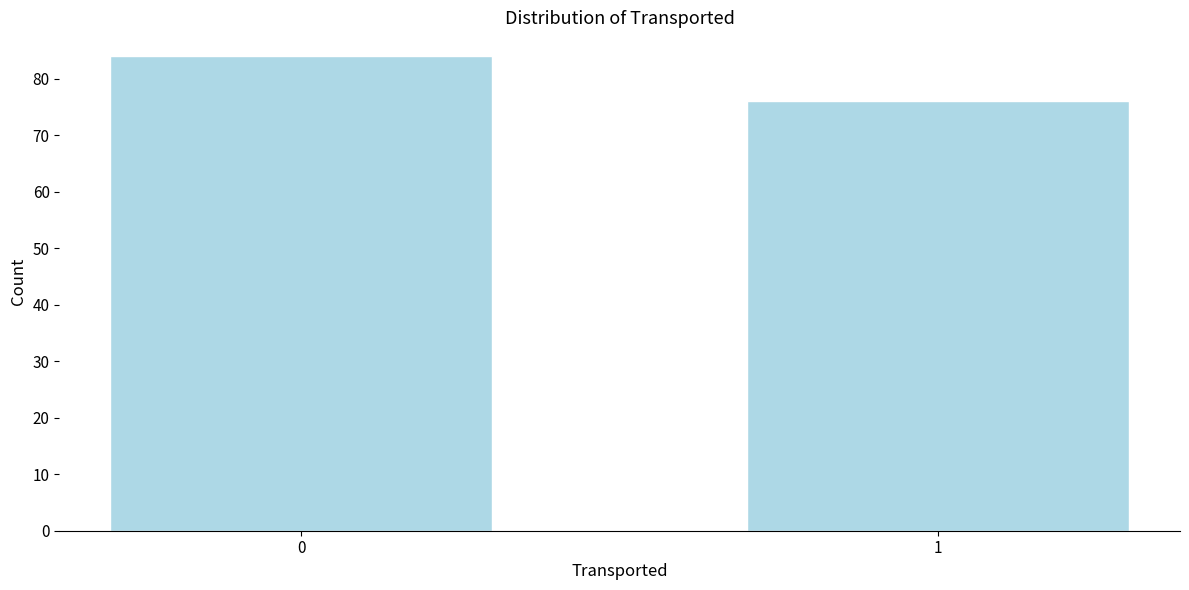

Reading right to left, extract all data points from this chart.

76	84